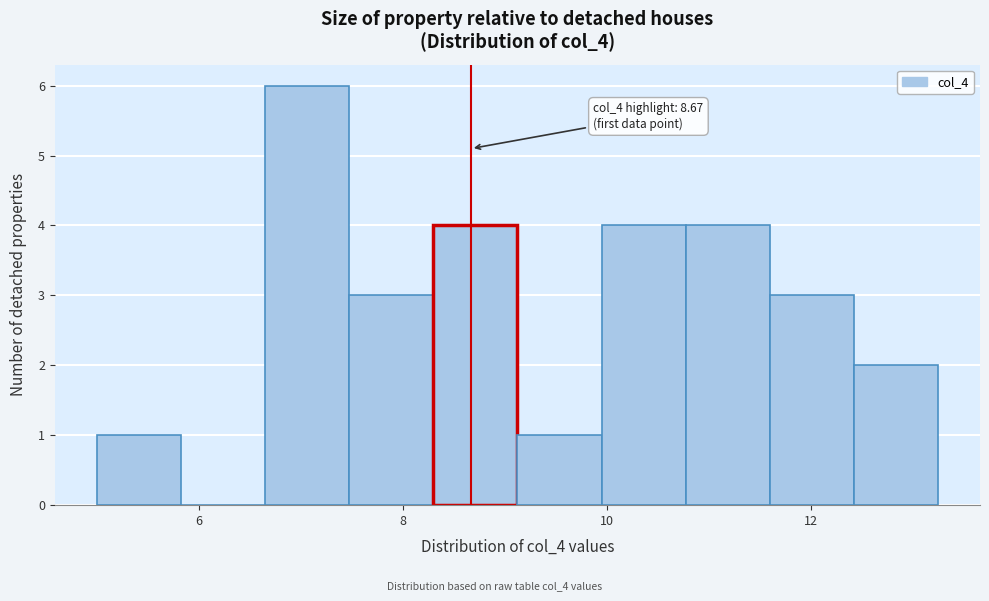

Which range on the x-axis has the tallest bar?

6.6 to 7.4